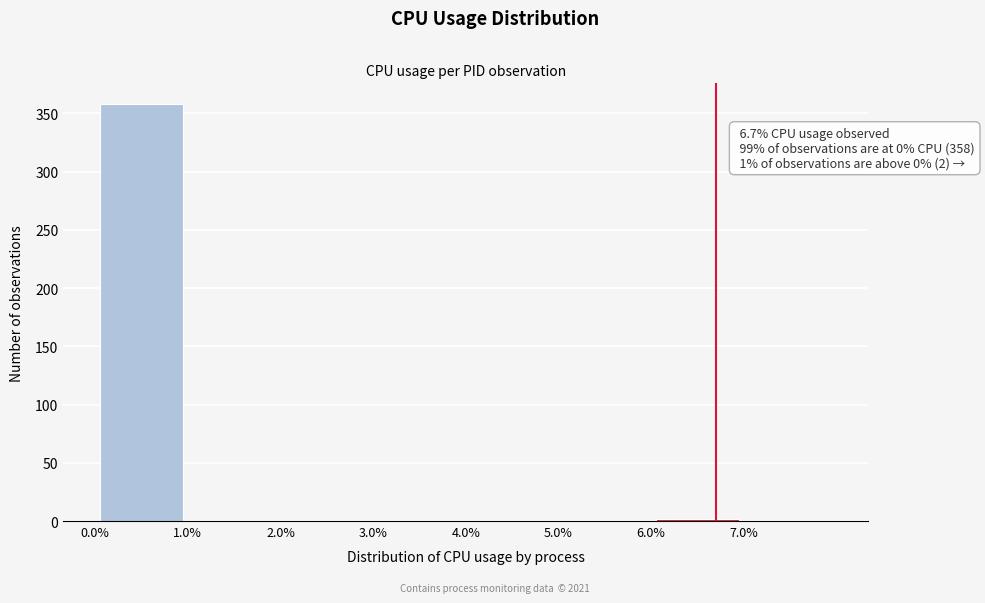

Over which range of the x-axis is the bar tallest?

0 to 1